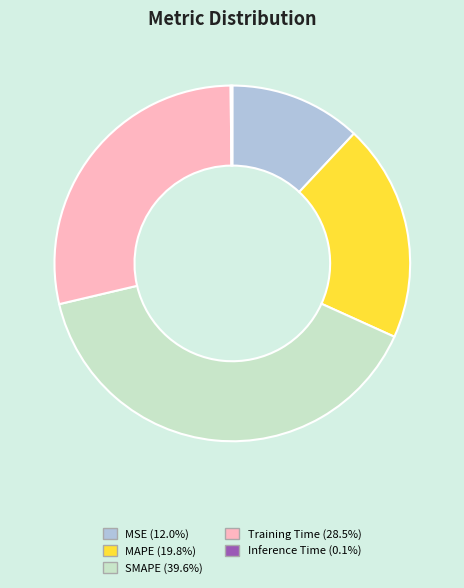

What is the ratio of the value at Training Time to the value at SMAPE?

0.7